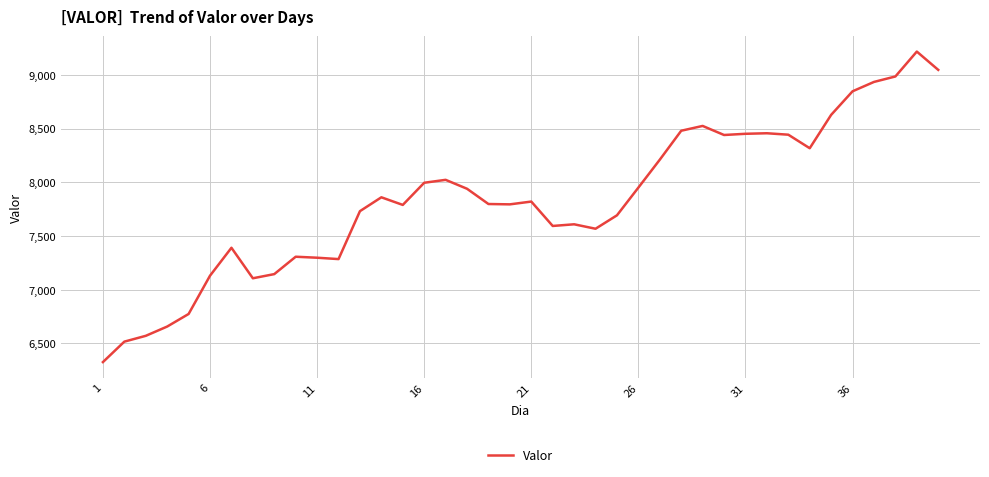

How many distinct data groups are displayed?

1